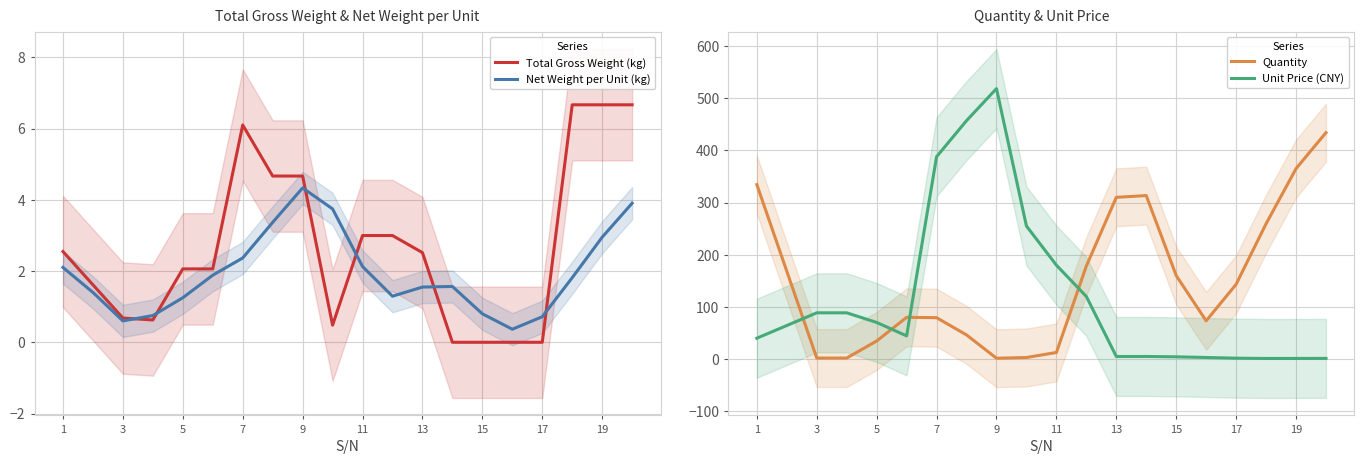

True or false: Quantity and Total Gross Weight (kg) cross at least once.

True